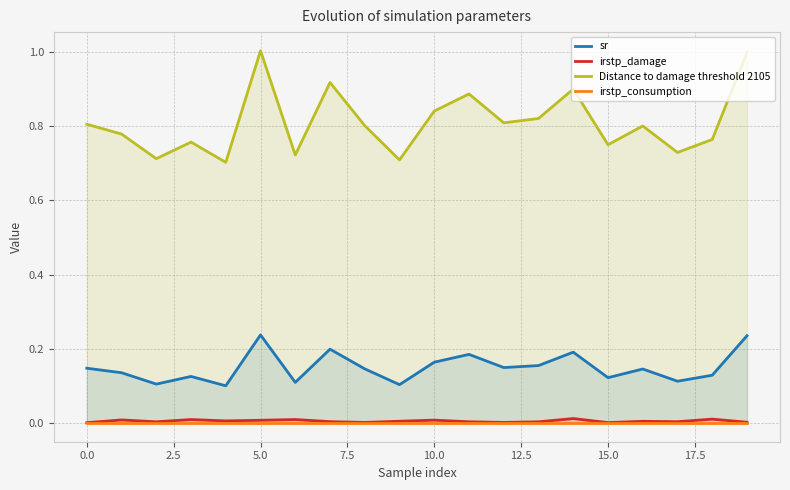

How many interior local peaks does the Distance to damage threshold 2105 series have?

6